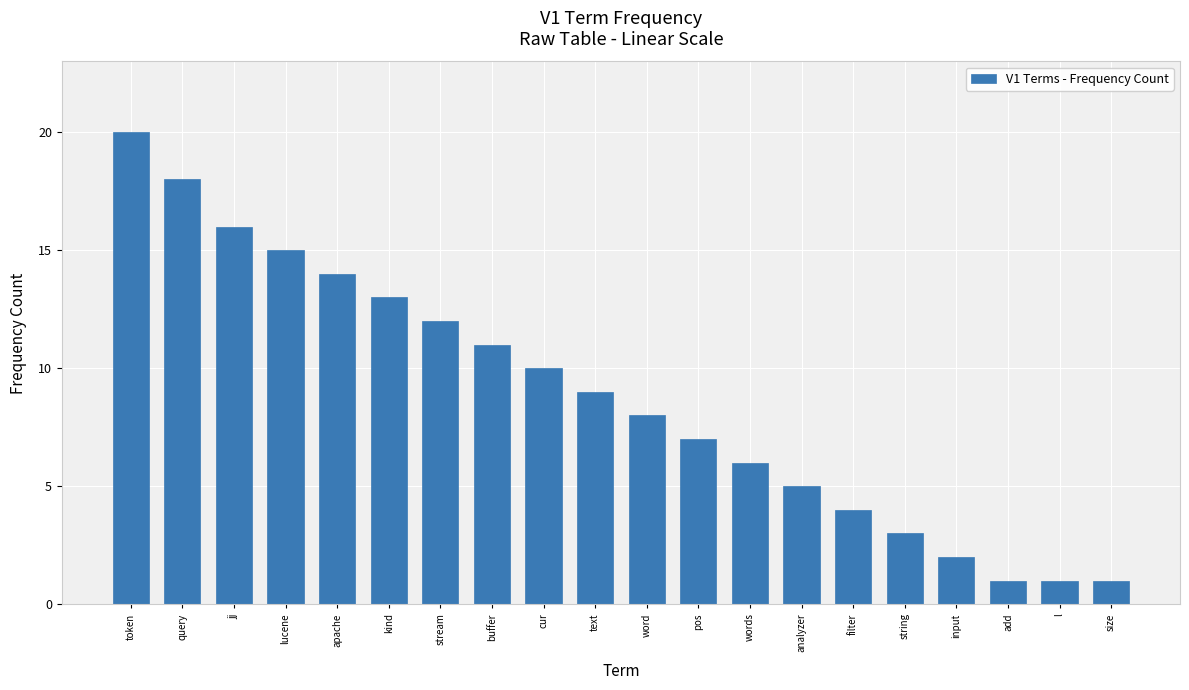

What is the difference between the maximum and minimum values?

19